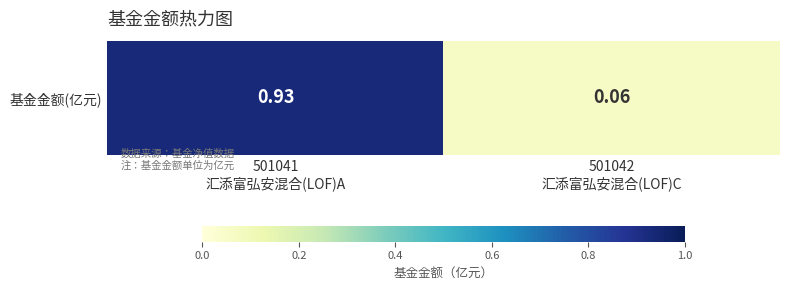

List the labels in order of value, smallest first.

501042
汇添富弘安混合(LOF)C, 501041
汇添富弘安混合(LOF)A